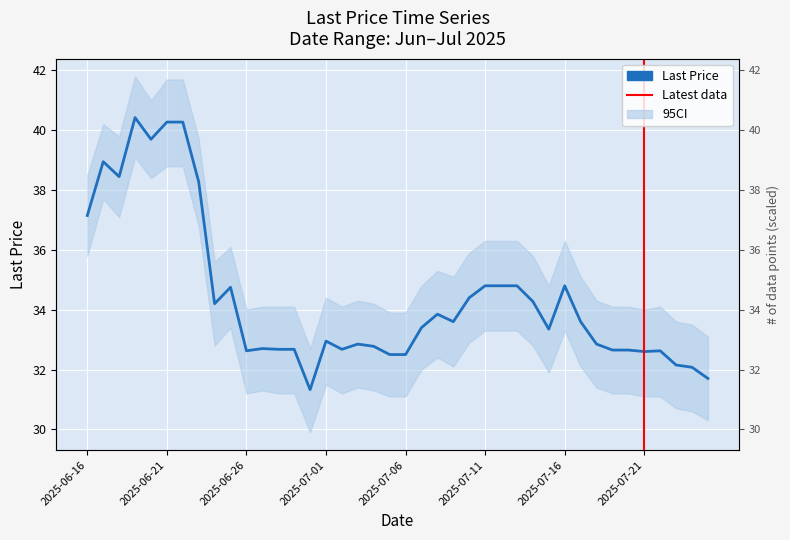

What is the average value?

34.4